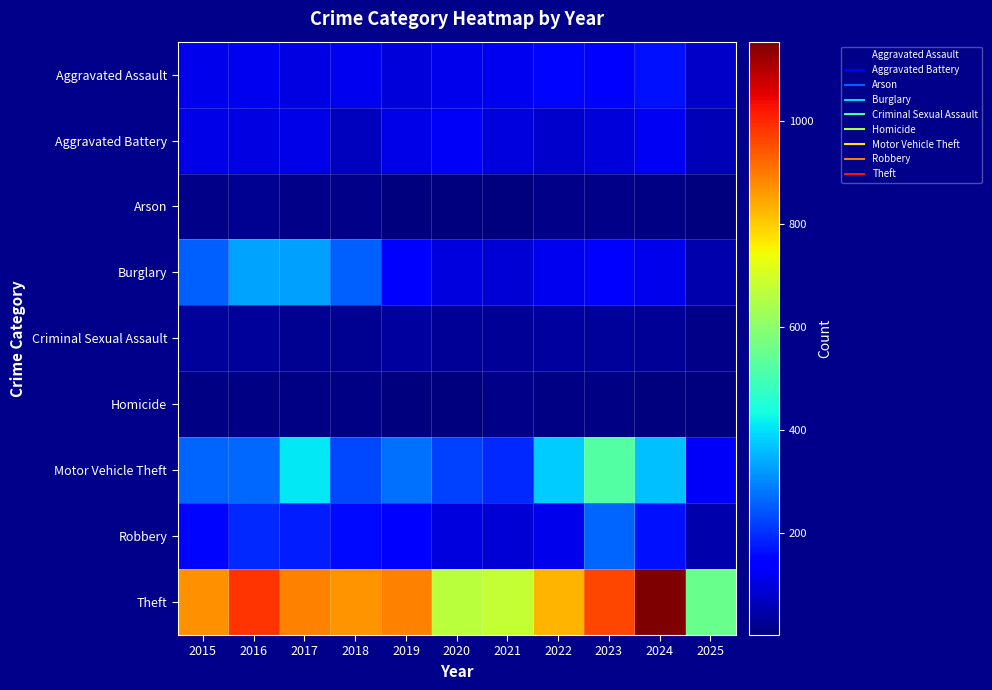

At which category is the sum across all series the highest?

2023